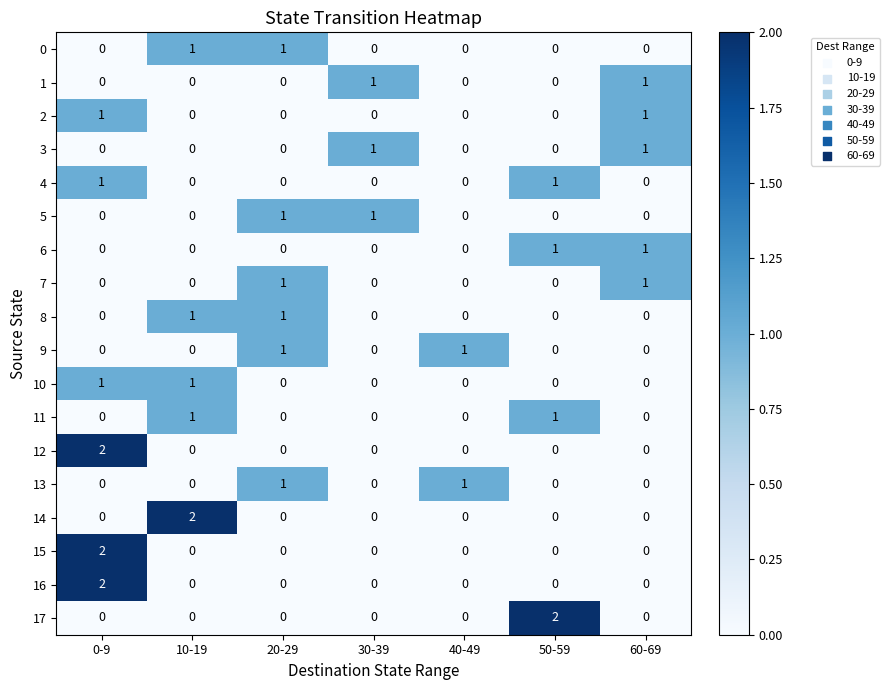

How many series are shown in this chart?

18